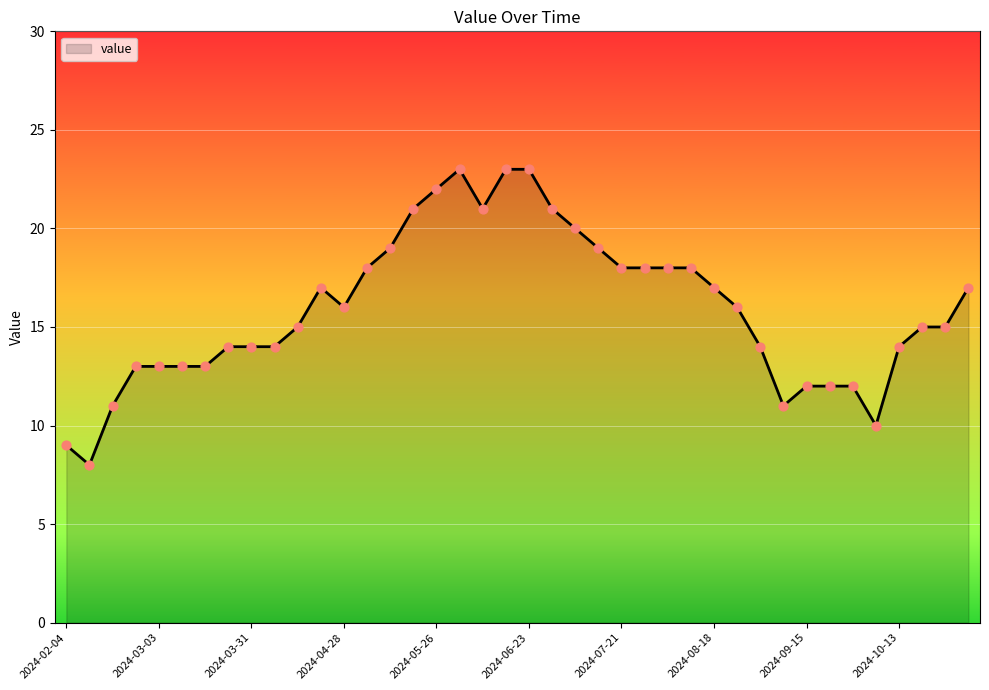

What is the minimum value shown in the chart?

8